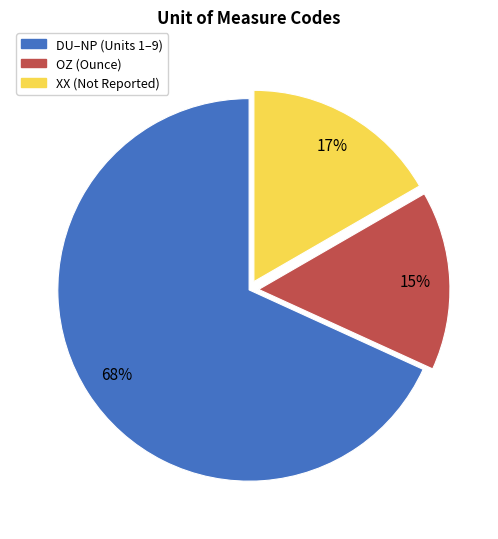

To the nearest percent, what is the difference between the largest and smallest slice percentages?

53%